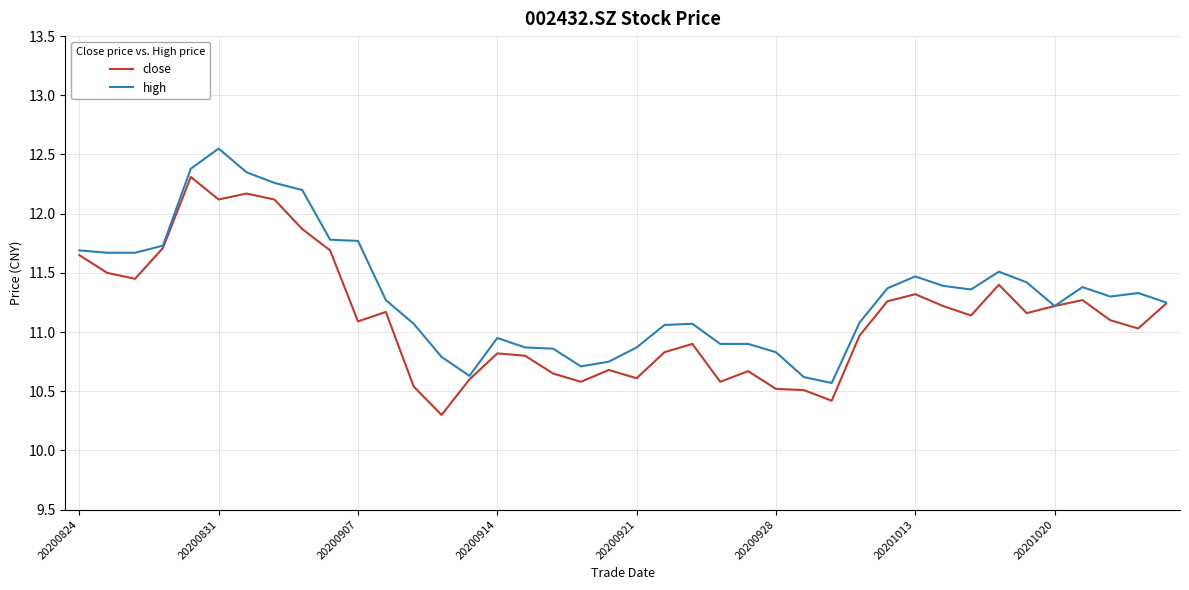

Does the chart have visible grid lines?

Yes